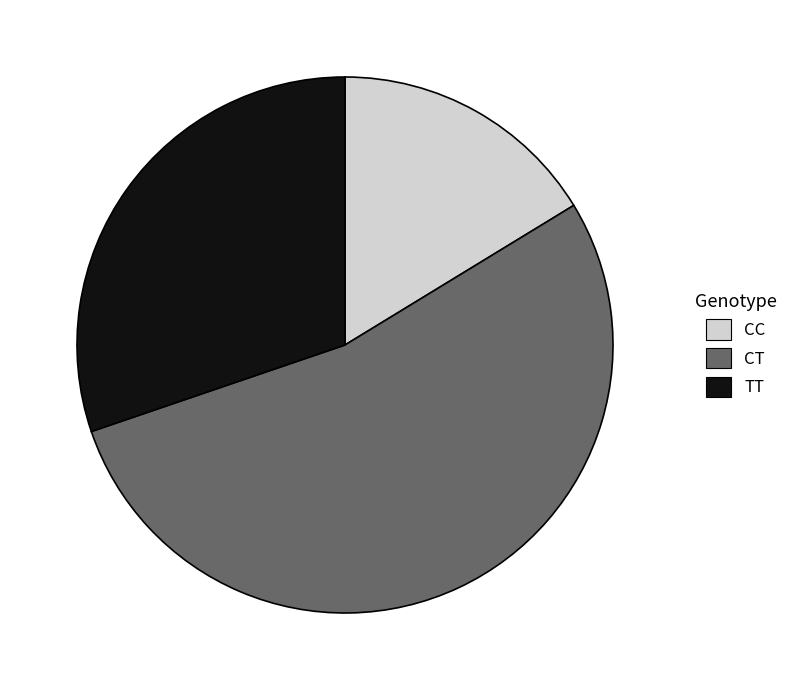

Is the sum of CT and CC greater than half?

Yes